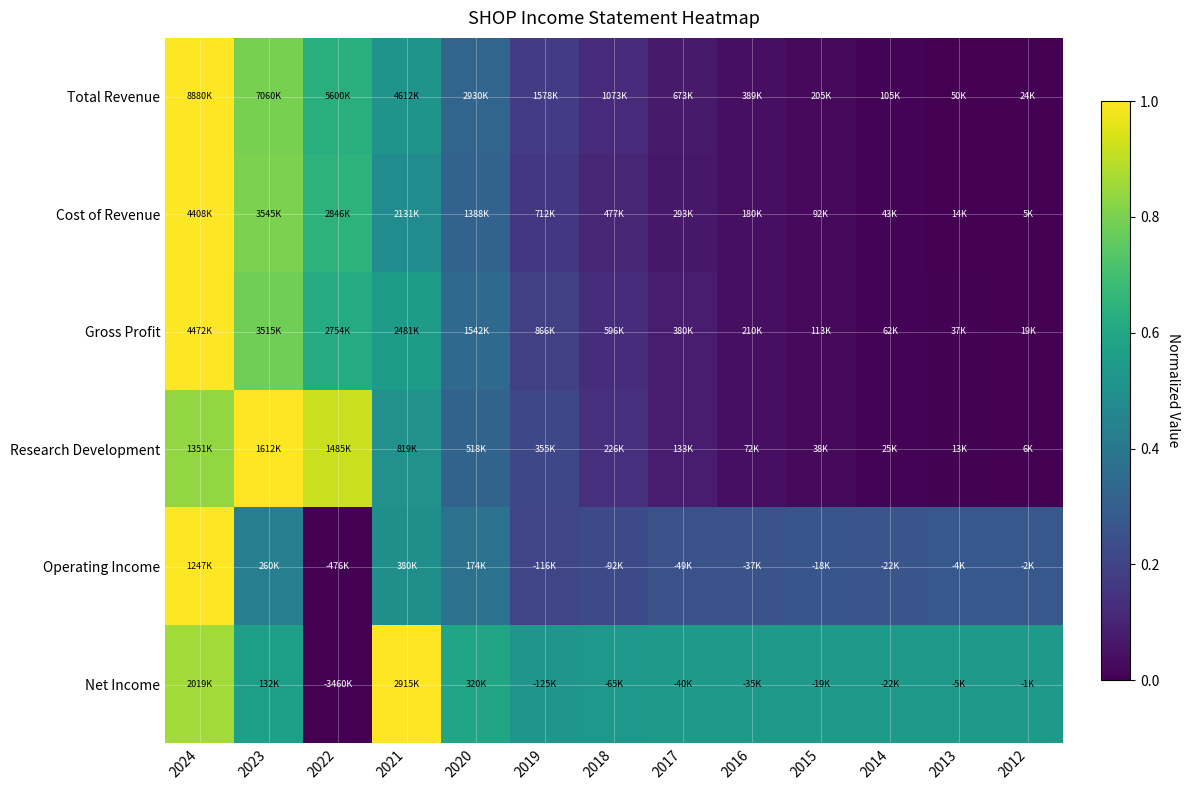

How many distinct data groups are displayed?

6